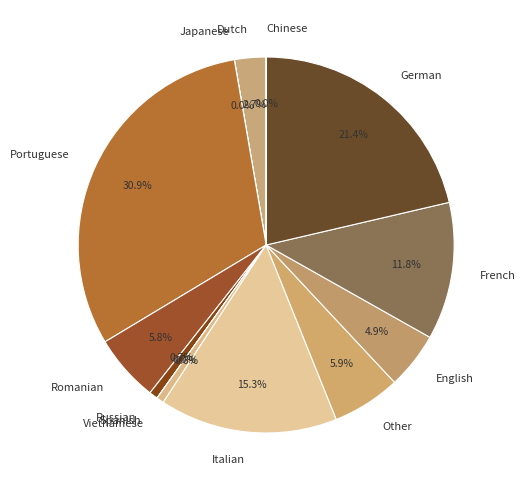

Combined, do Romanian and Italian account for over 50%?

No